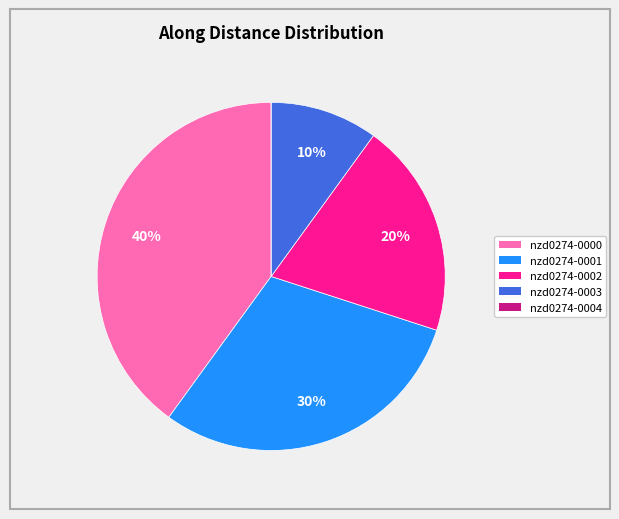

Between nzd0274-0002 and nzd0274-0000, which is larger?

nzd0274-0000